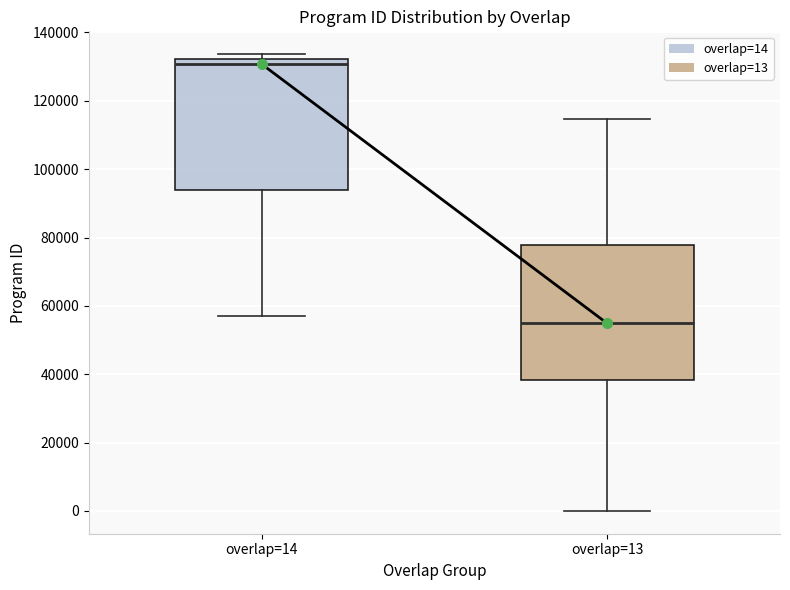

Where is the lower edge of the box for overlap=14 on the y-axis? The values are not printed on the chart, so give them approximately, as read against the axis.

94000